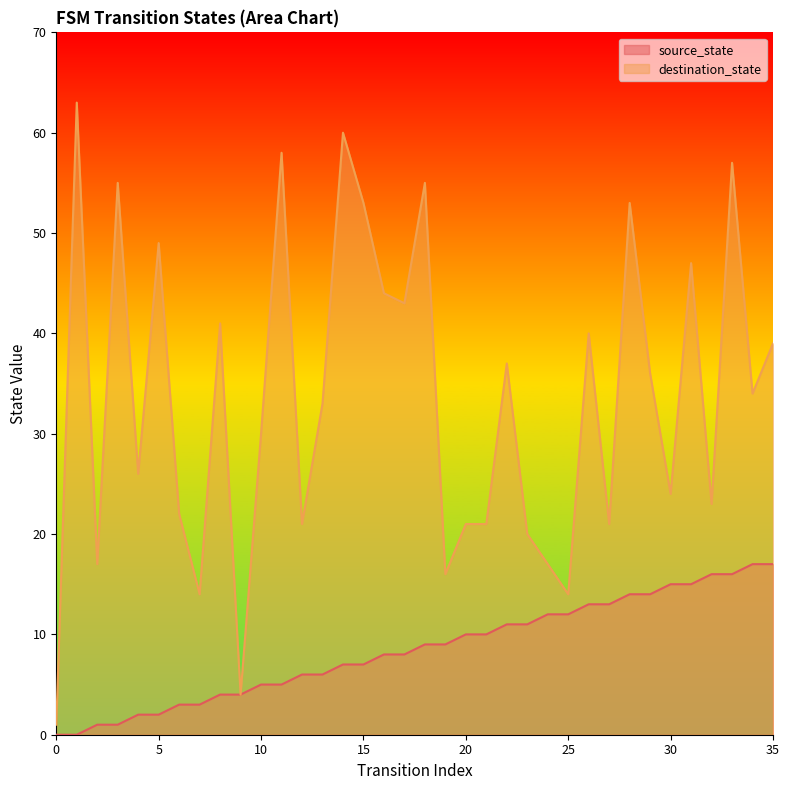

At how many categories does at least one series exceed 14?

32